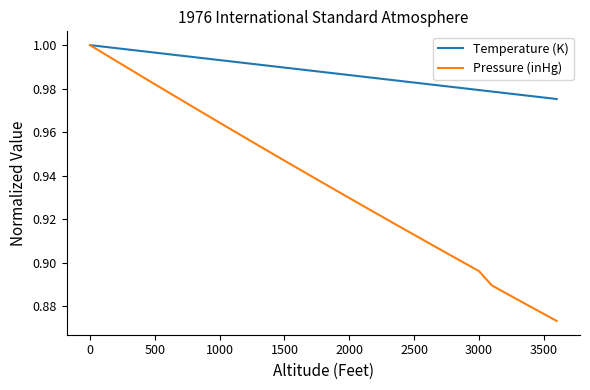

Which series has the largest total across all categories?

Temperature (K)